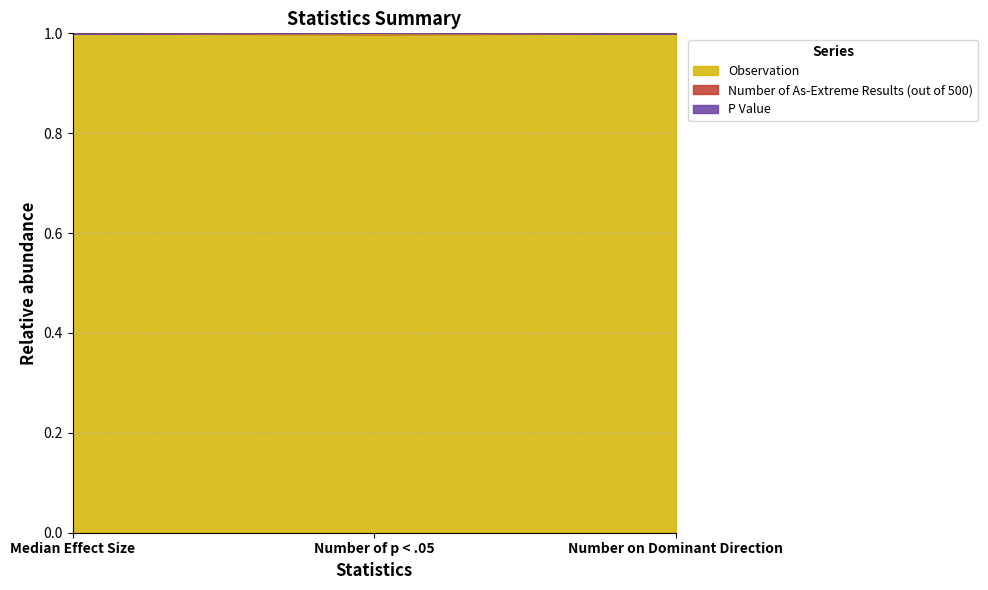

What is the total value across all series at Median Effect Size?

1.0